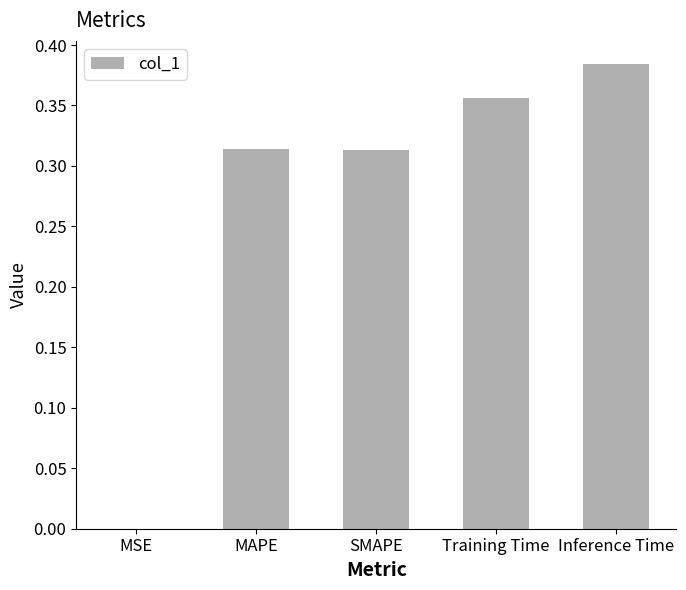

Which category has the highest value across all series?

Inference Time